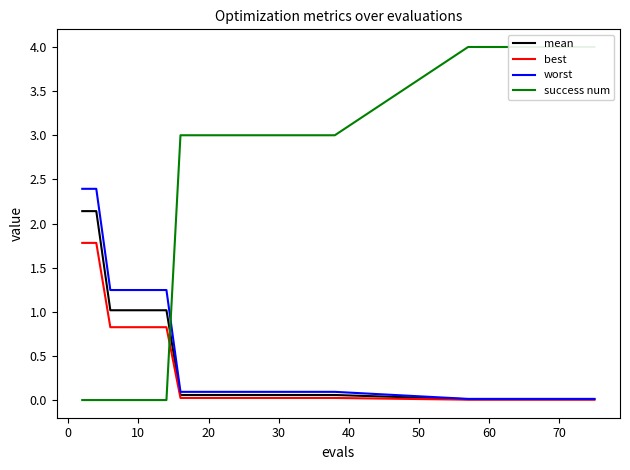

What is the maximum value for mean?

2.1